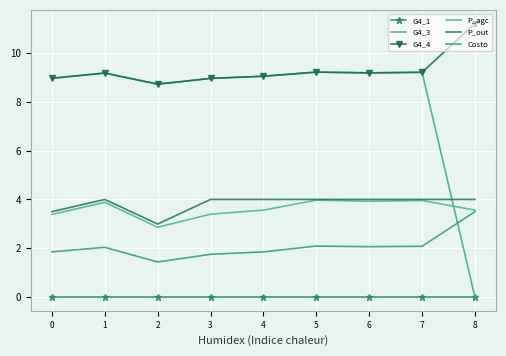

How many lines are shown in the chart?

6